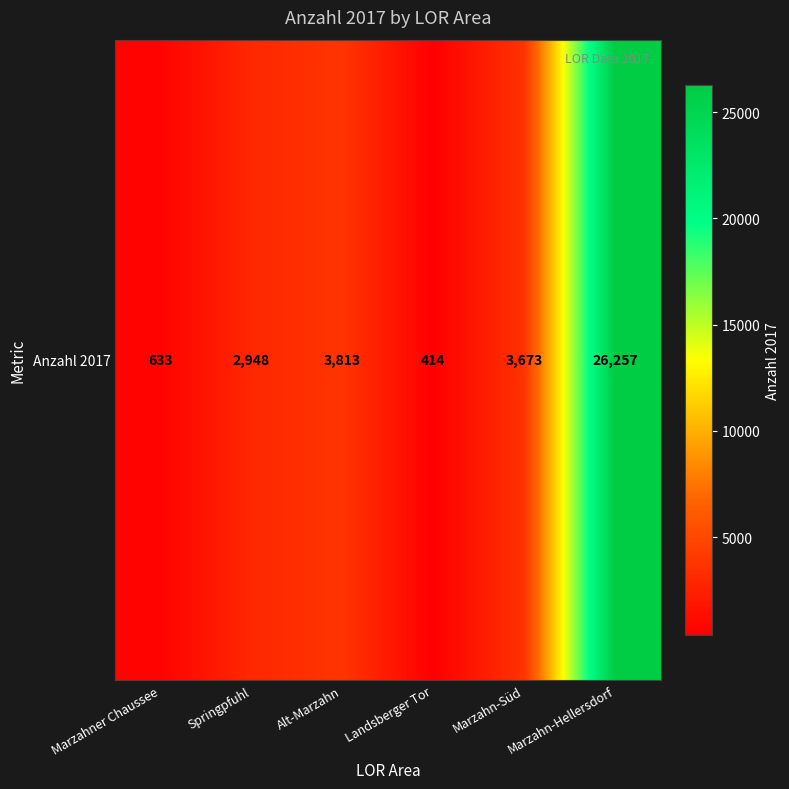

Where is the data nearest to the value 13335?

Alt-Marzahn